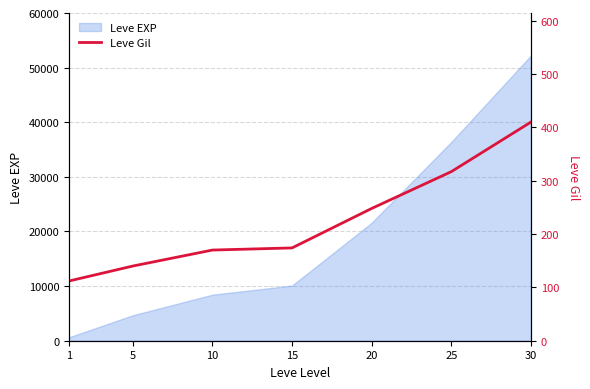

Reading left to right, list all the values displayed in this chart.

112	140	170	174	248	317	410